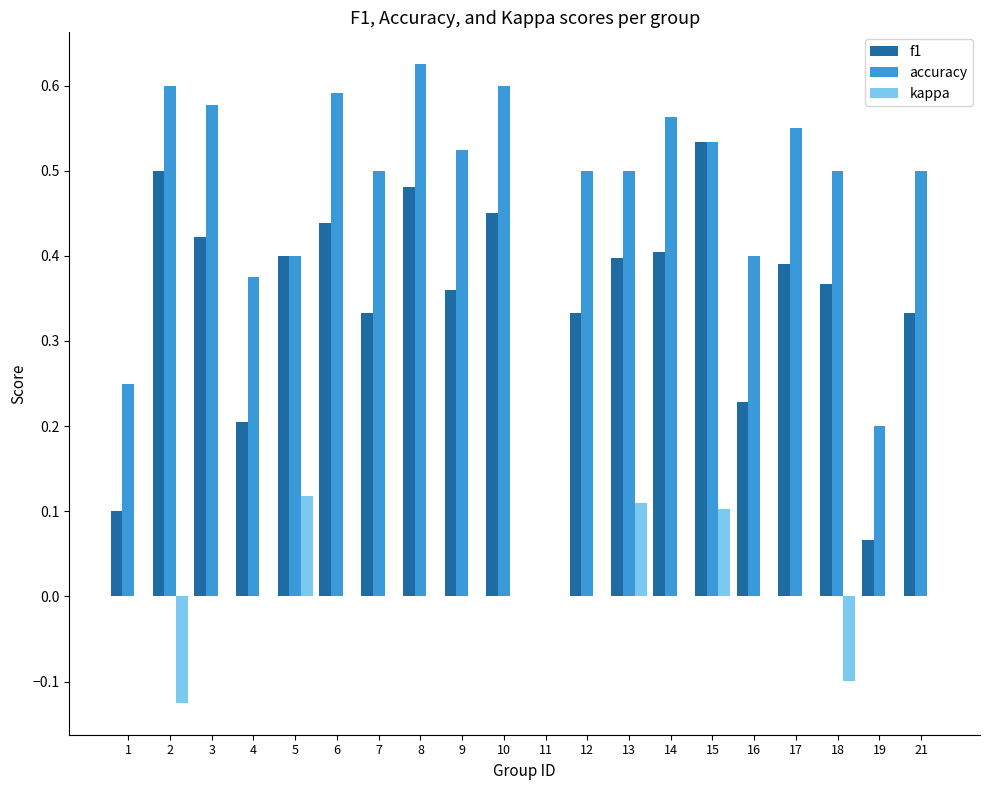

How many groups of bars are there?

20